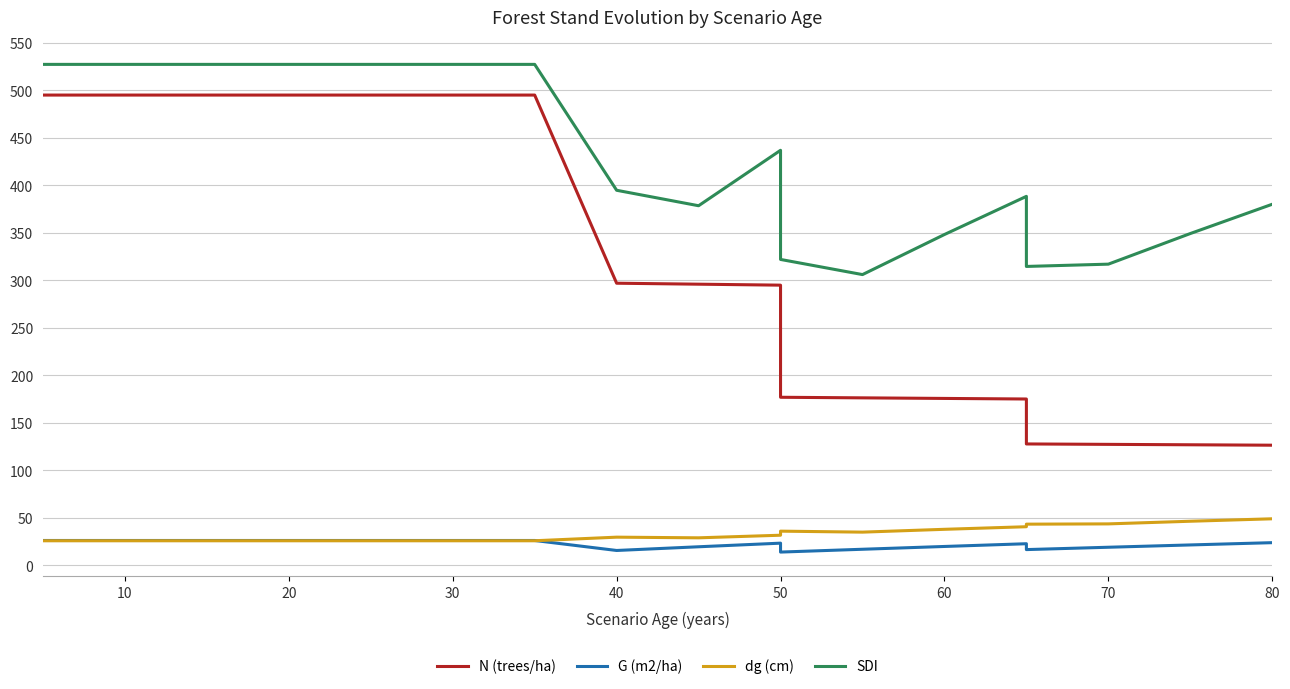

What is the sum of all dg (cm) values?

631.4